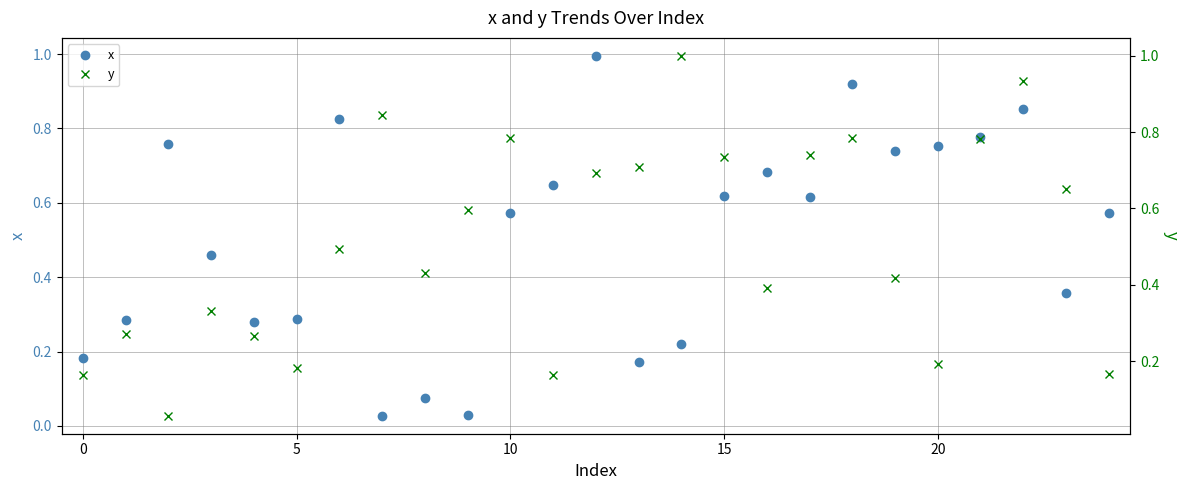

Reading left to right, extract all data points from this chart.

x: 0.2	0.3	0.8	0.5	0.3	0.3	0.8	0.0	0.1	0.0	0.6	0.6	1.0	0.2	0.2	0.6	0.7	0.6	0.9	0.7	0.8	0.8	0.9	0.4	0.6
y: 0.2	0.3	0.1	0.3	0.3	0.2	0.5	0.8	0.4	0.6	0.8	0.2	0.7	0.7	1.0	0.7	0.4	0.7	0.8	0.4	0.2	0.8	0.9	0.7	0.2